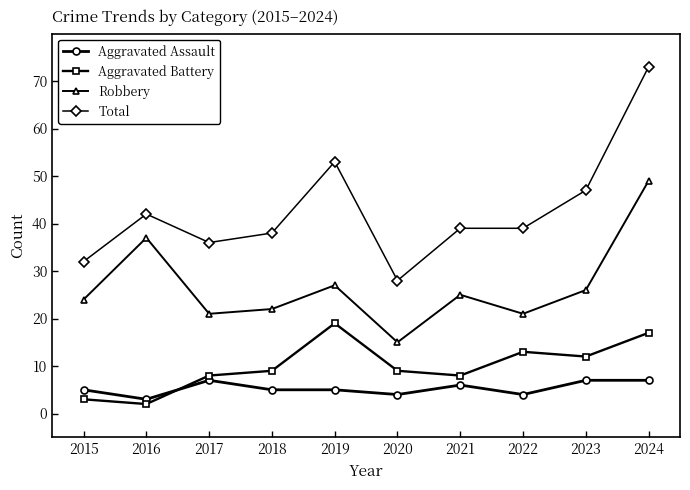

Is the value of Aggravated Assault at 2024 greater than the value of Robbery at 2020?

No